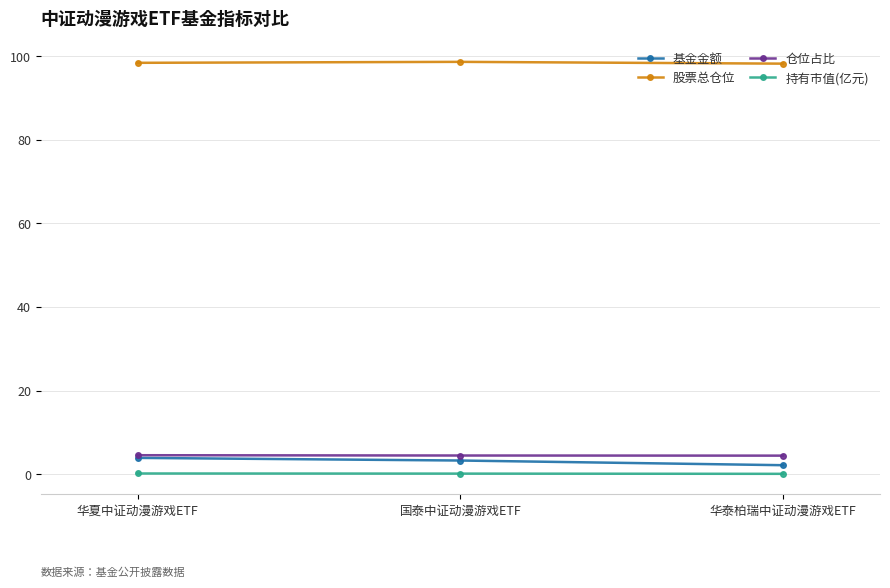

Does the chart have visible grid lines?

Yes